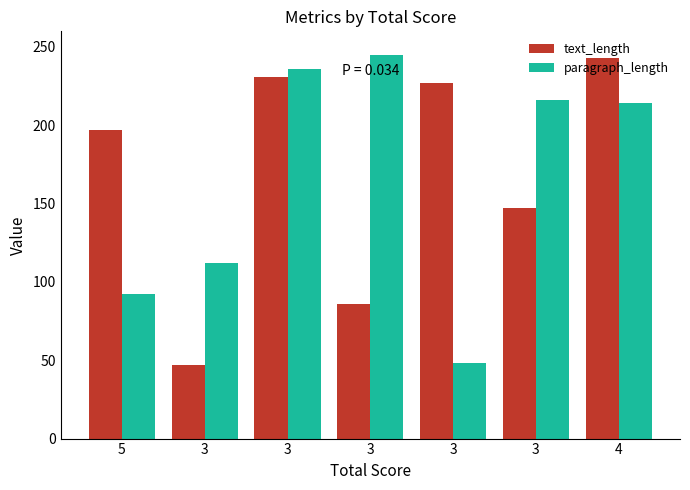

What are all the series names shown in the legend?

text_length, paragraph_length